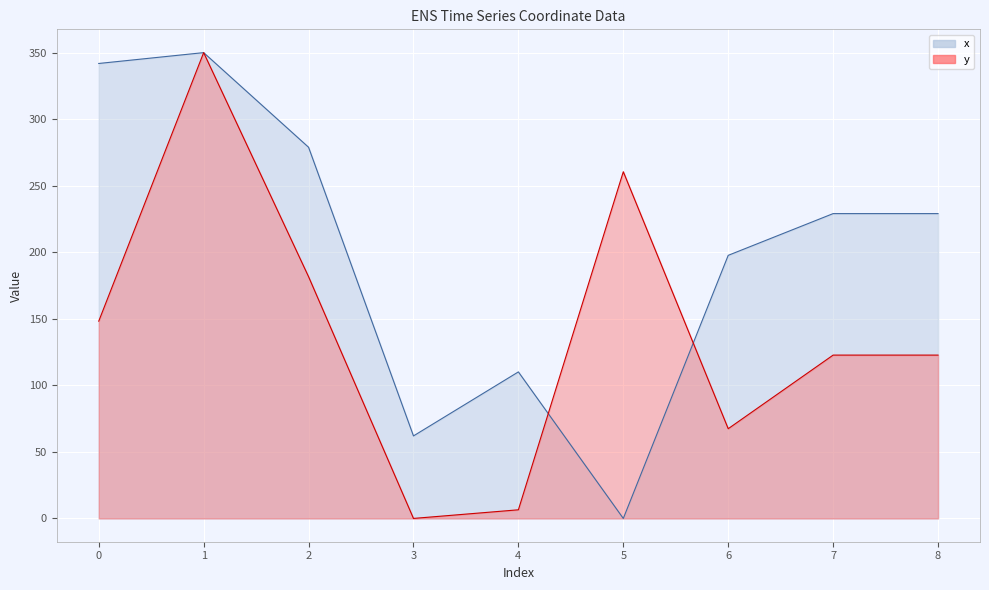

At which category is the sum across all series the highest?

1